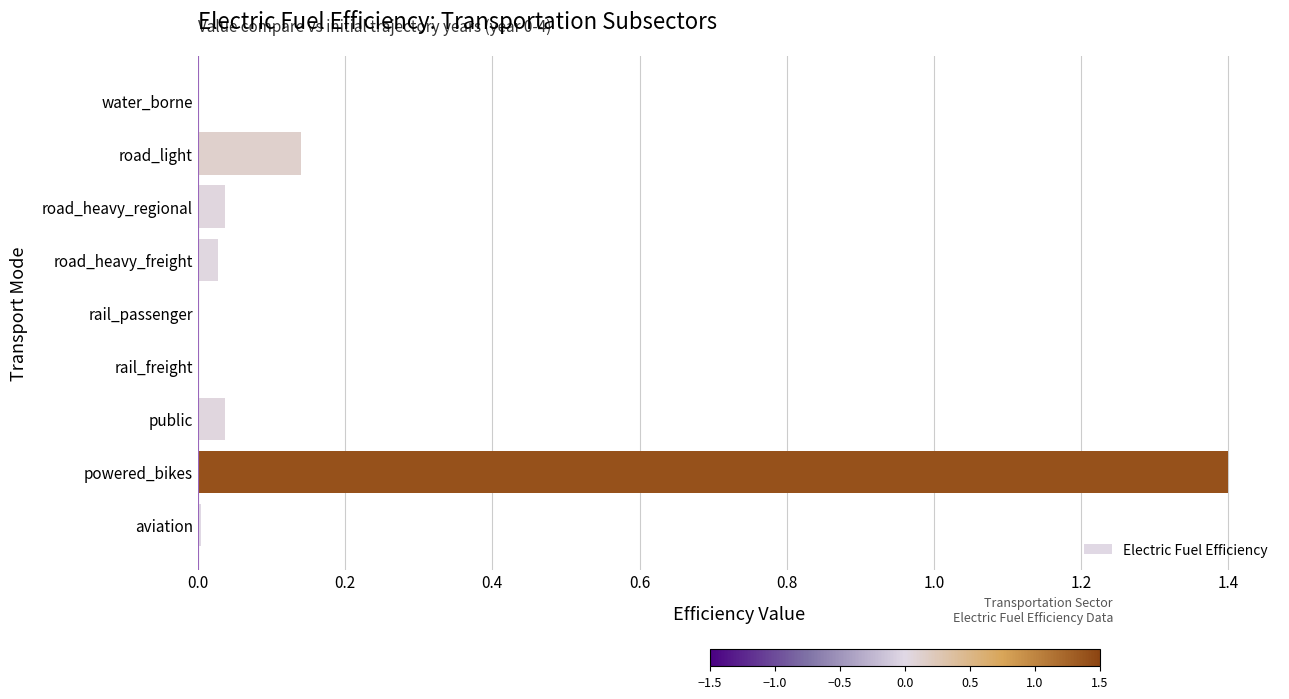

What is the sum of all values?

1.6